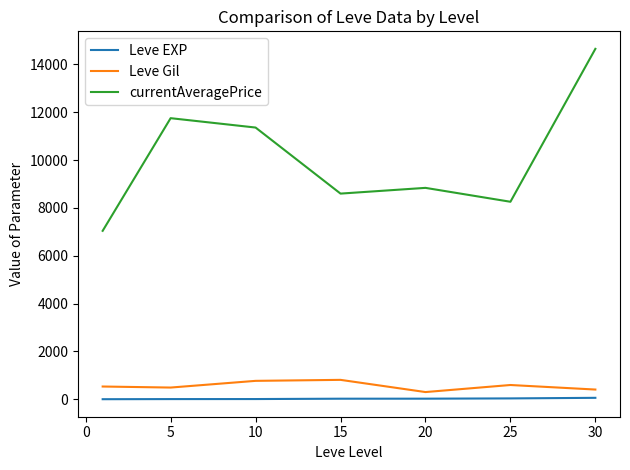

True or false: Leve Gil and currentAveragePrice intersect in this chart.

False